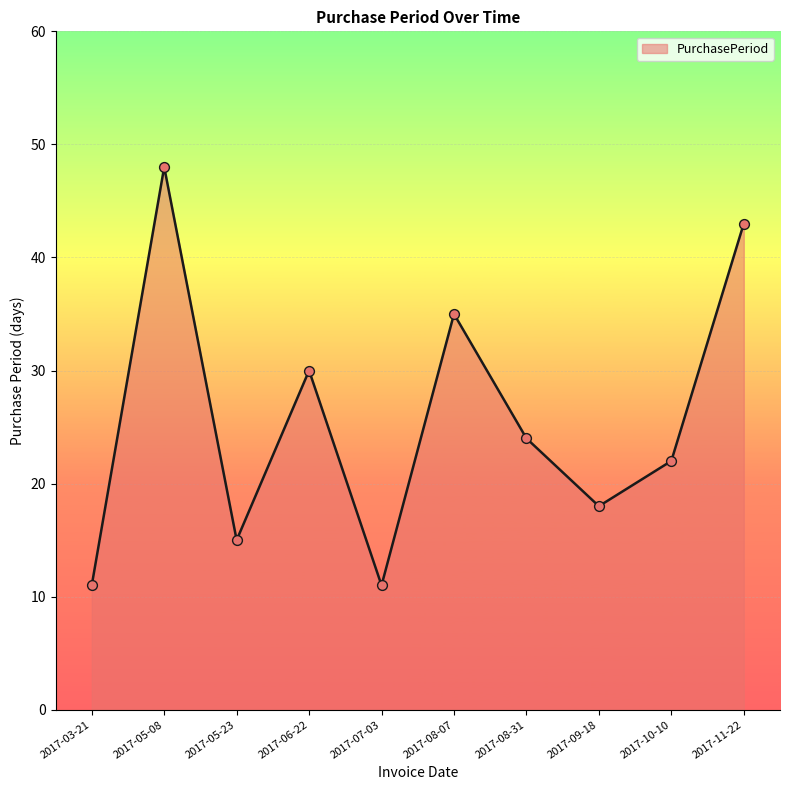

What is the change in value from 2017-07-03 to 2017-08-07?

+24